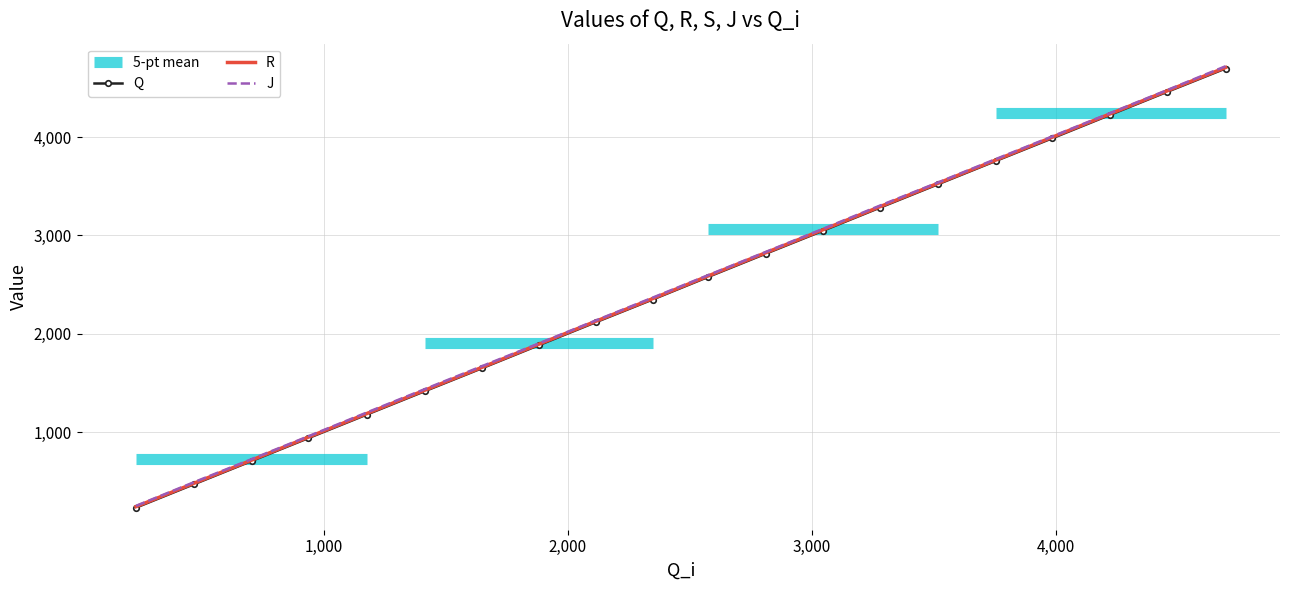

Reading right to left, list all the values displayed in this chart.

Q: 4697	4461	4224	3986	3757	3520	3281	3047	2814	2578	2348	2119	1885	1651	1418	1178	938	706	470	232
R: 4707	4471	4234	3997	3766	3530	3291	3057	2824	2588	2357	2129	1895	1660	1428	1188	948	715	480	242
J: 4720	4479	4242	4005	3776	3538	3302	3066	2832	2596	2367	2137	1903	1672	1439	1199	957	725	491	250